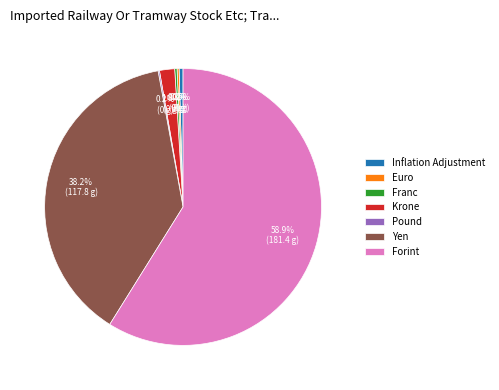

True or false: Krone accounts for 9% of the total.

False